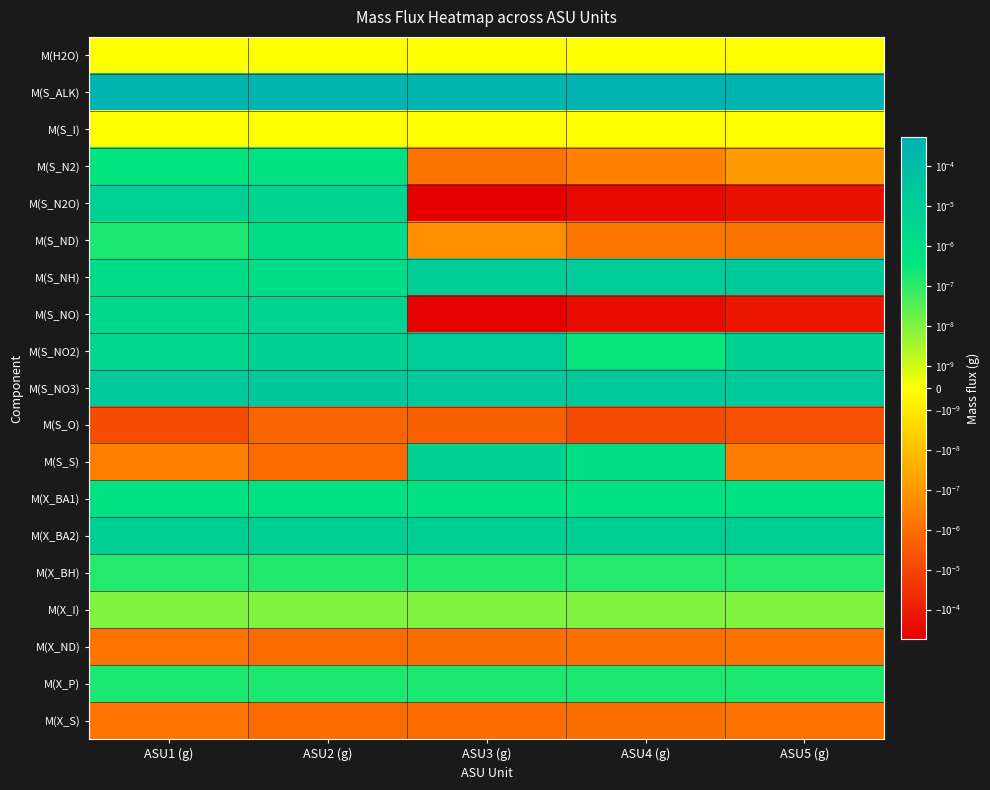

Rank the series at ASU2 (g) from highest to lowest value.

M(S_ALK), M(S_NO3), M(X_BA2), M(S_NO2), M(S_N2O), M(S_NO), M(S_NH), M(S_ND), M(X_BA1), M(S_N2), M(X_P), M(X_BH), M(X_I), M(S_I), M(H2O), M(X_ND), M(X_S), M(S_S), M(S_O)